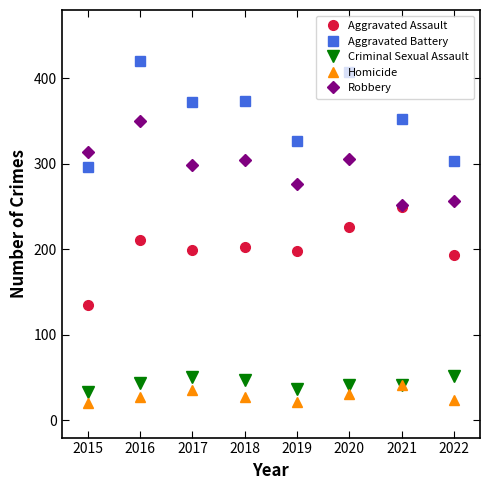

How many categories are shown in the chart?

8